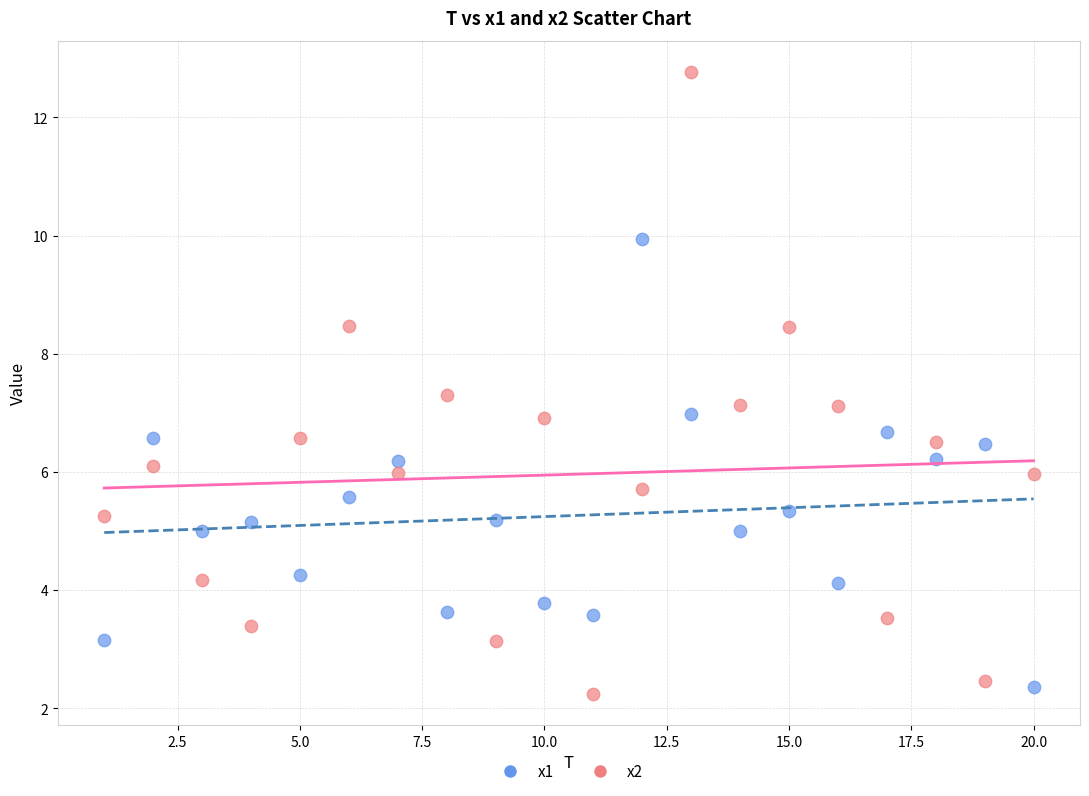

Across all data points, what is the range of X values (max minus min)?

19.0